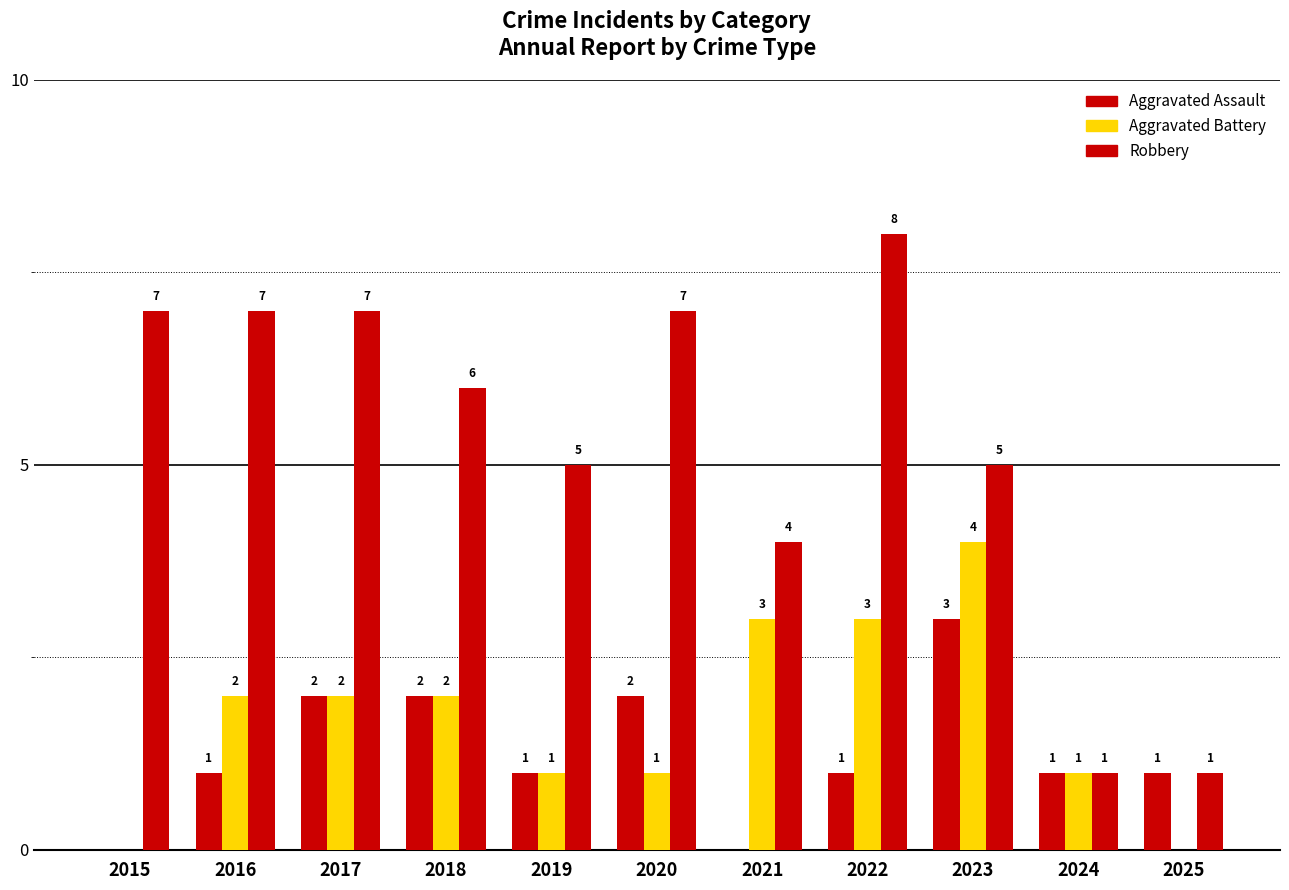

At which label does Aggravated Battery first exceed 2?

2021